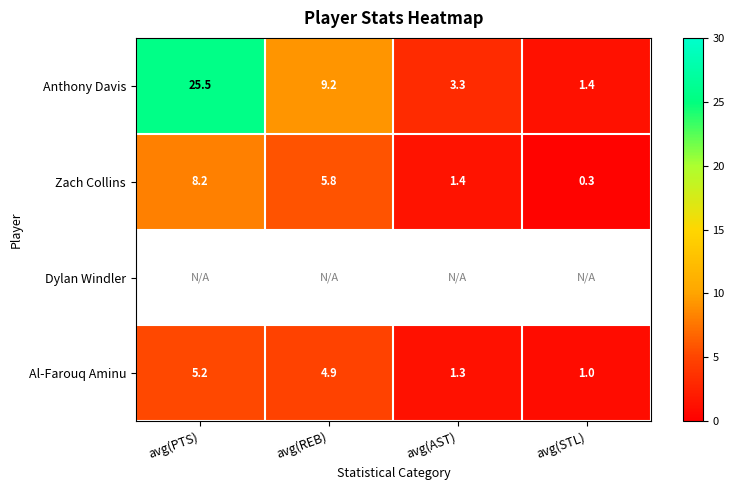

List the labels in order of Anthony Davis value, smallest first.

avg(STL), avg(AST), avg(REB), avg(PTS)